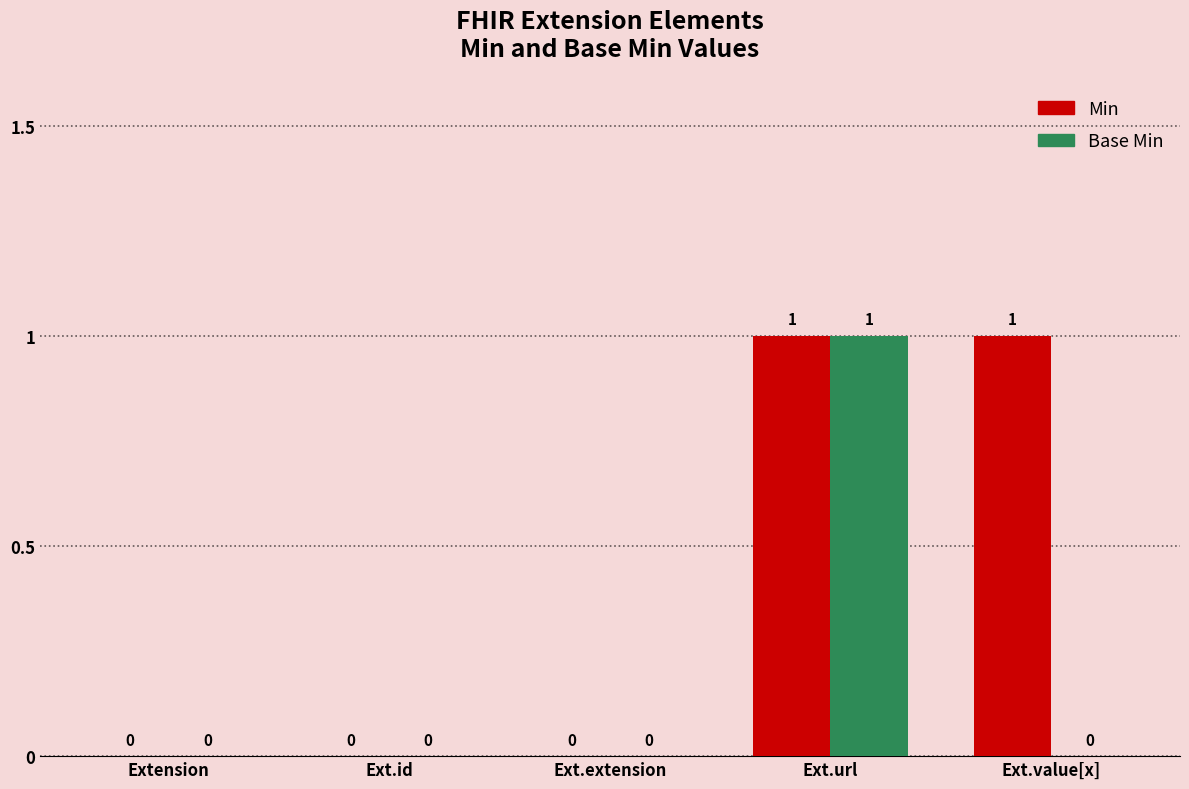

The Min series shows -1 at Ext.extension. True or false?

False